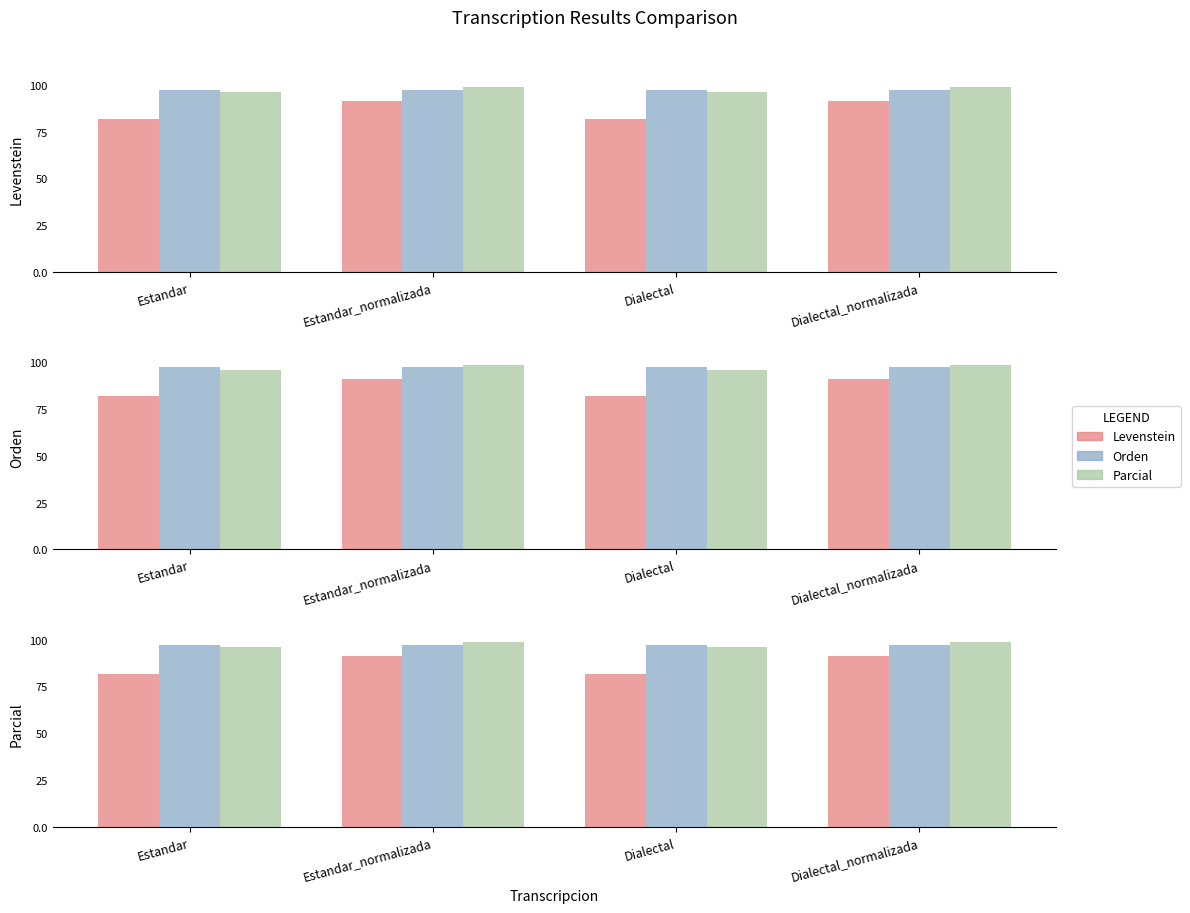

How many distinct data groups are displayed?

3